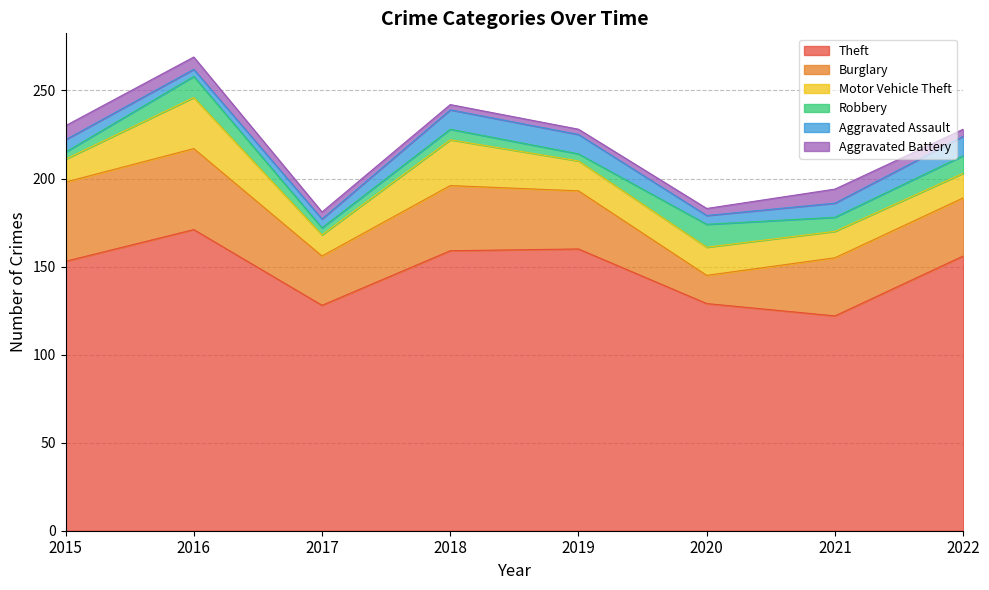

Where is Burglary nearest to the value 31?

2019